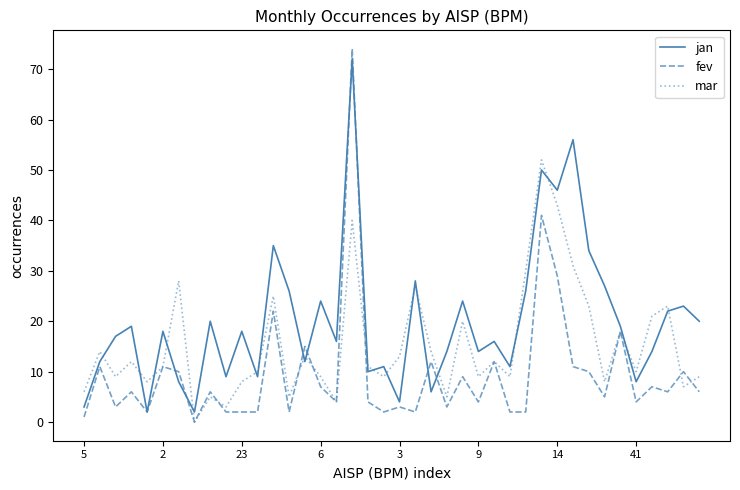

After their last crossing, which series has the higher values: mar or jan?

jan